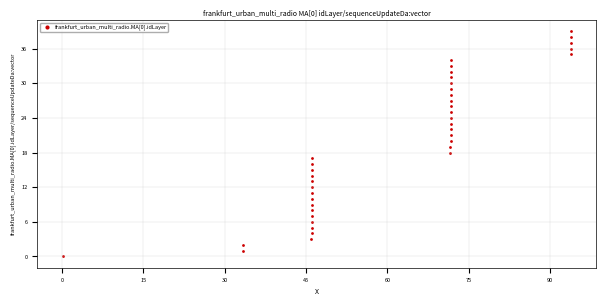

What is the range of Y values (max minus min)?

39